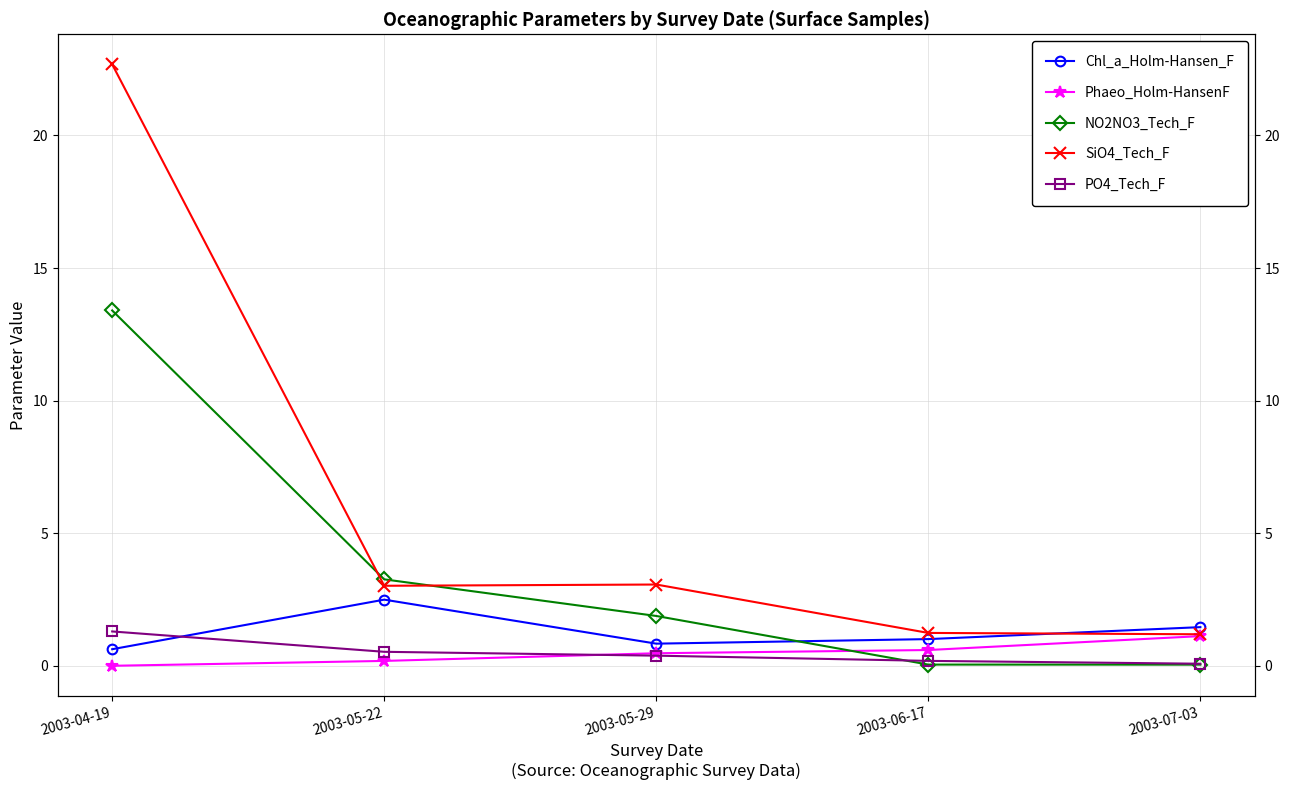

True or false: SiO4_Tech_F has more than 0 interior local peaks.

True